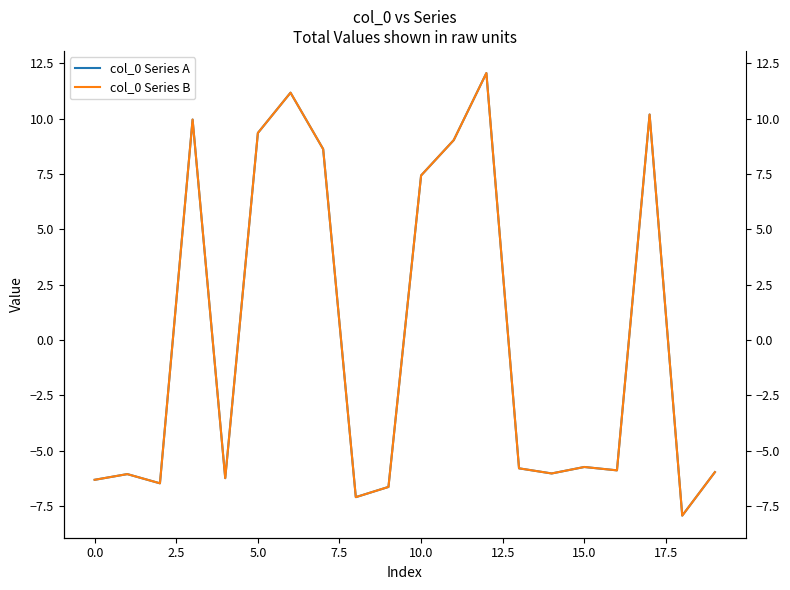

At which label does col_0 Series B reach its peak?

12